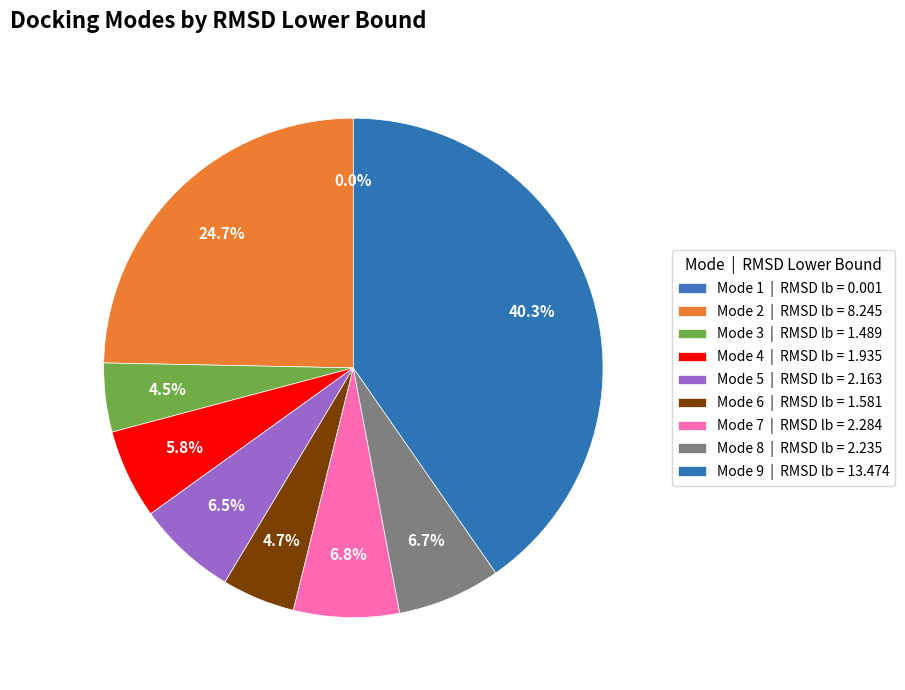

Does Mode 3 represent more than half of the total?

No